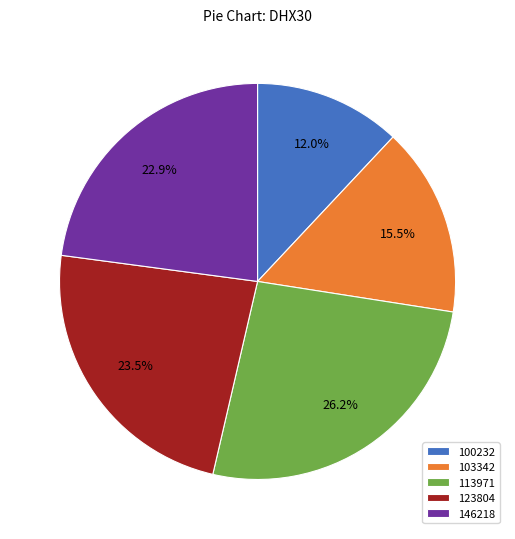

Which category has the smallest portion of the pie?

100232